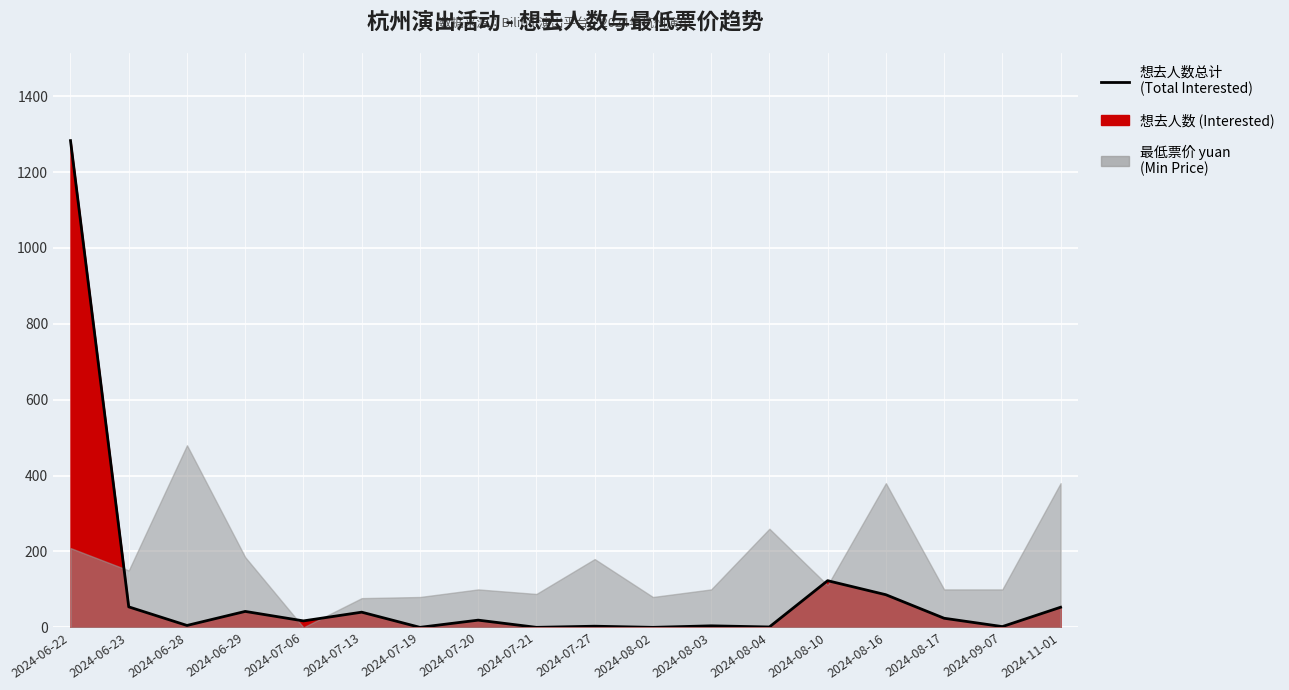

Where is the data nearest to the value 641?

2024-08-10